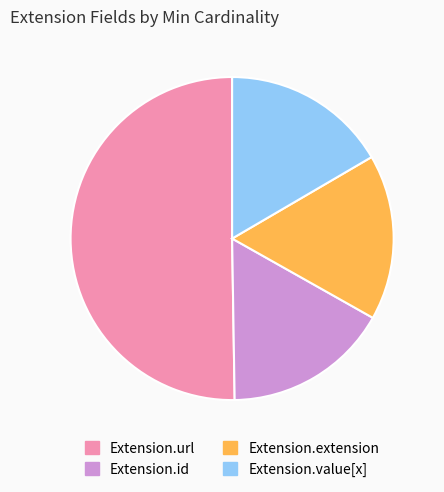

Between Extension.url and Extension.id, which is larger?

Extension.url